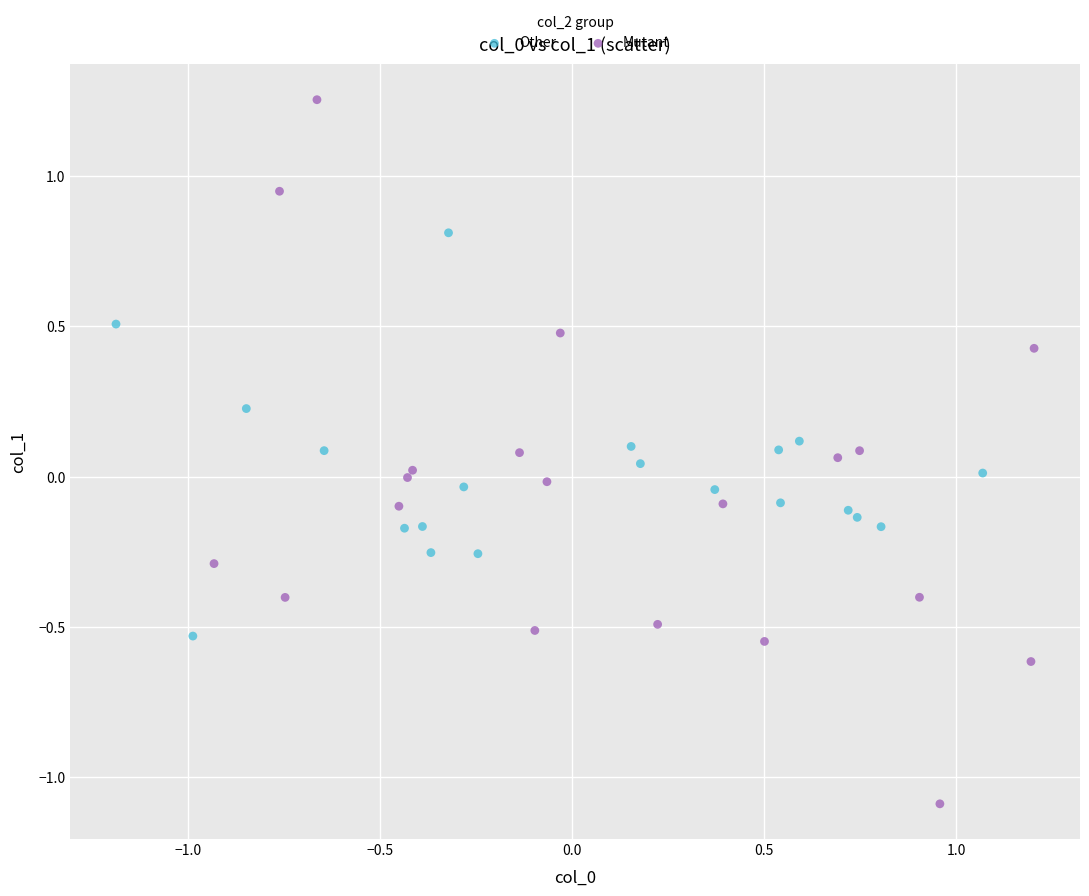

Which series contains the highest Y value?

Mutant